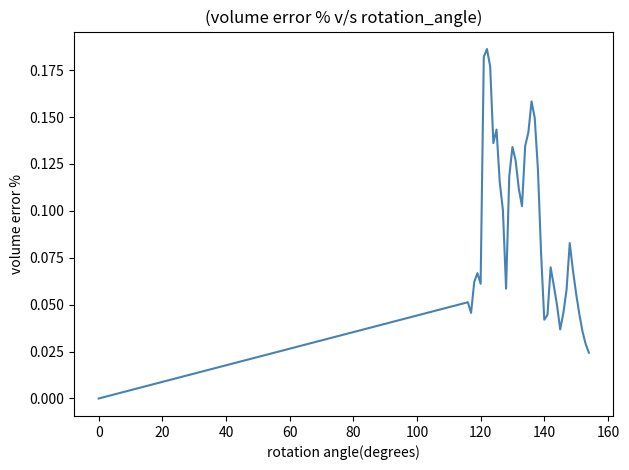

Count the values in the range 0 to 1.

40